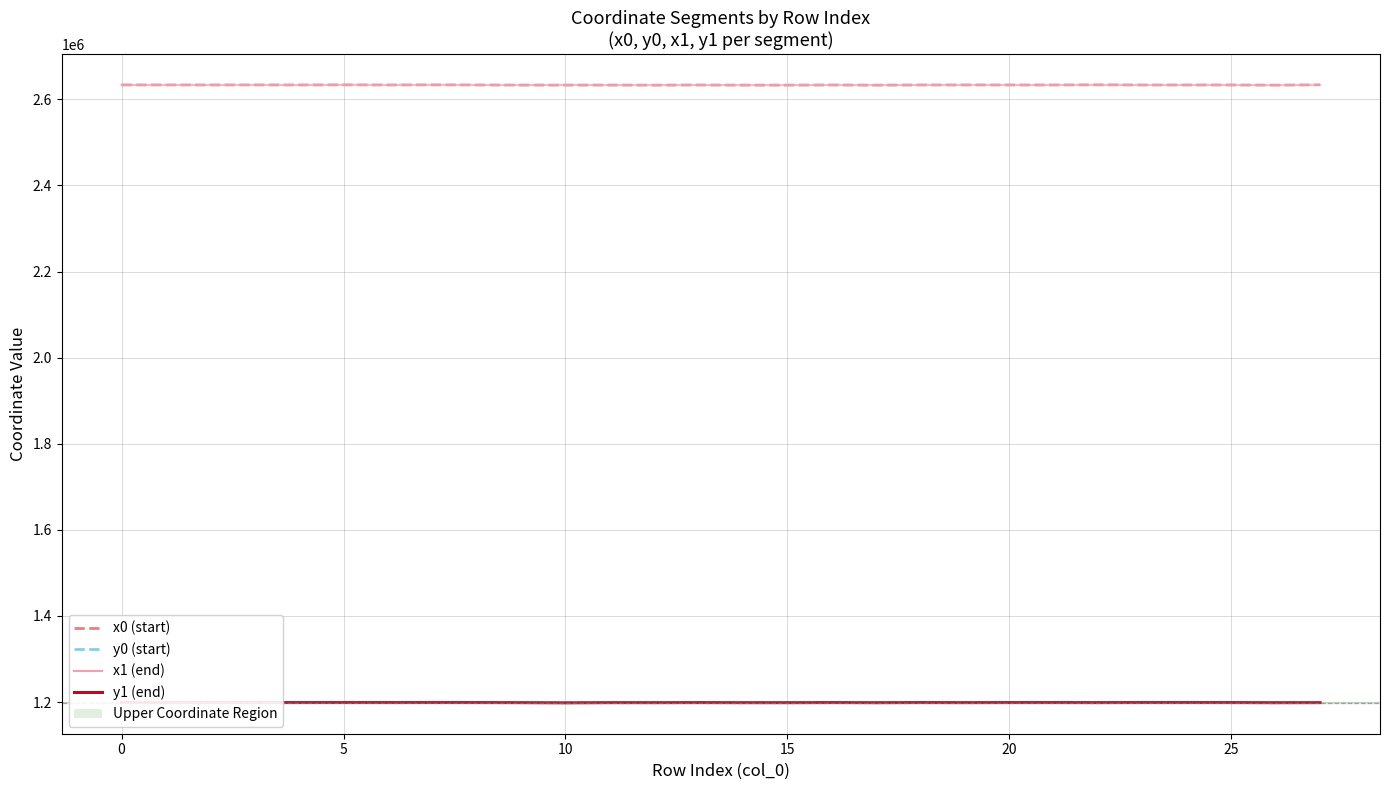

Is this an area chart (filled region under the line)?

No